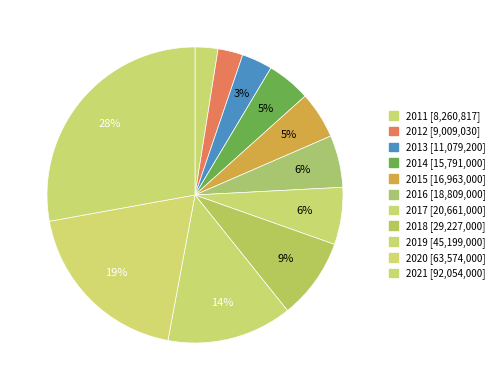

Count the number of slices in the pie.

11